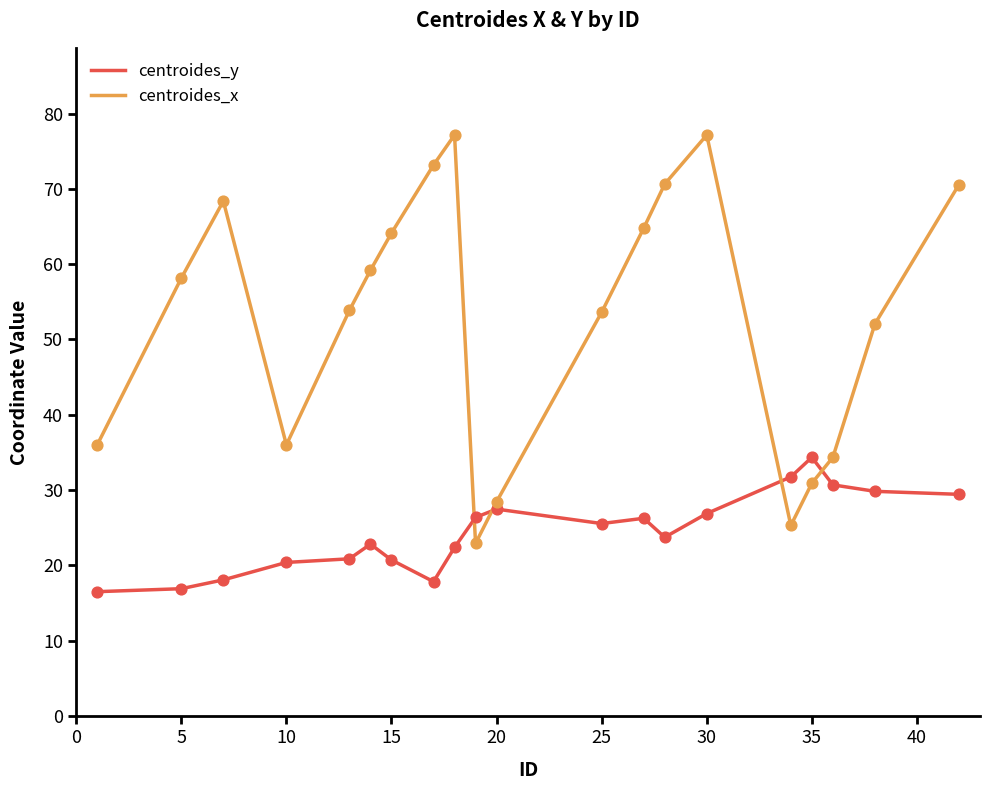

What is the difference between the maximum and minimum values in the centroides_x series?

54.2